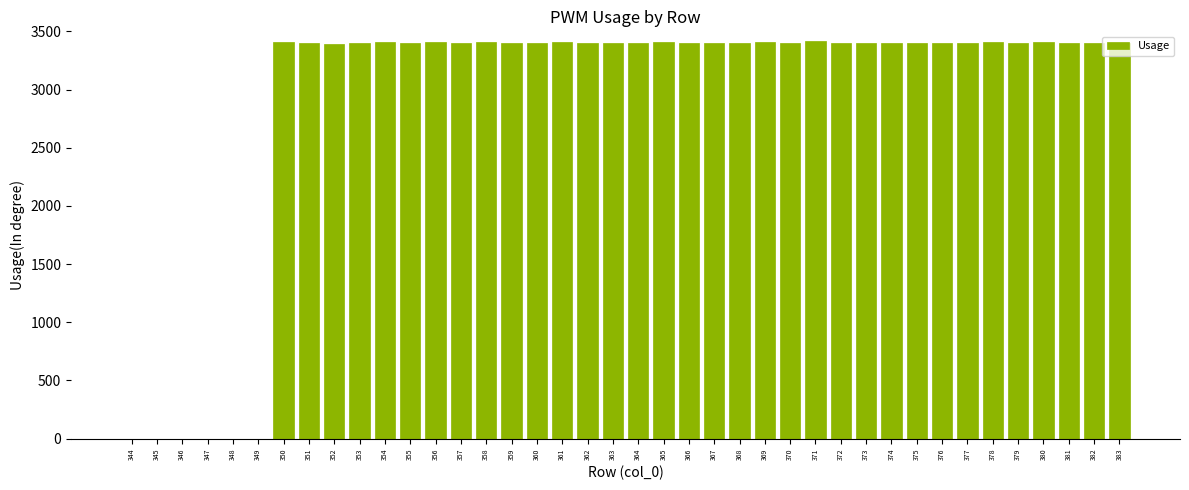

Are the bars horizontal?

No